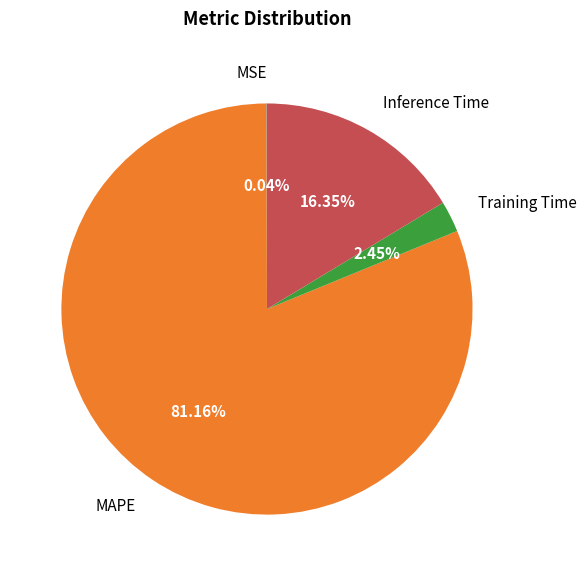

Which has a higher value, Training Time or Inference Time?

Inference Time